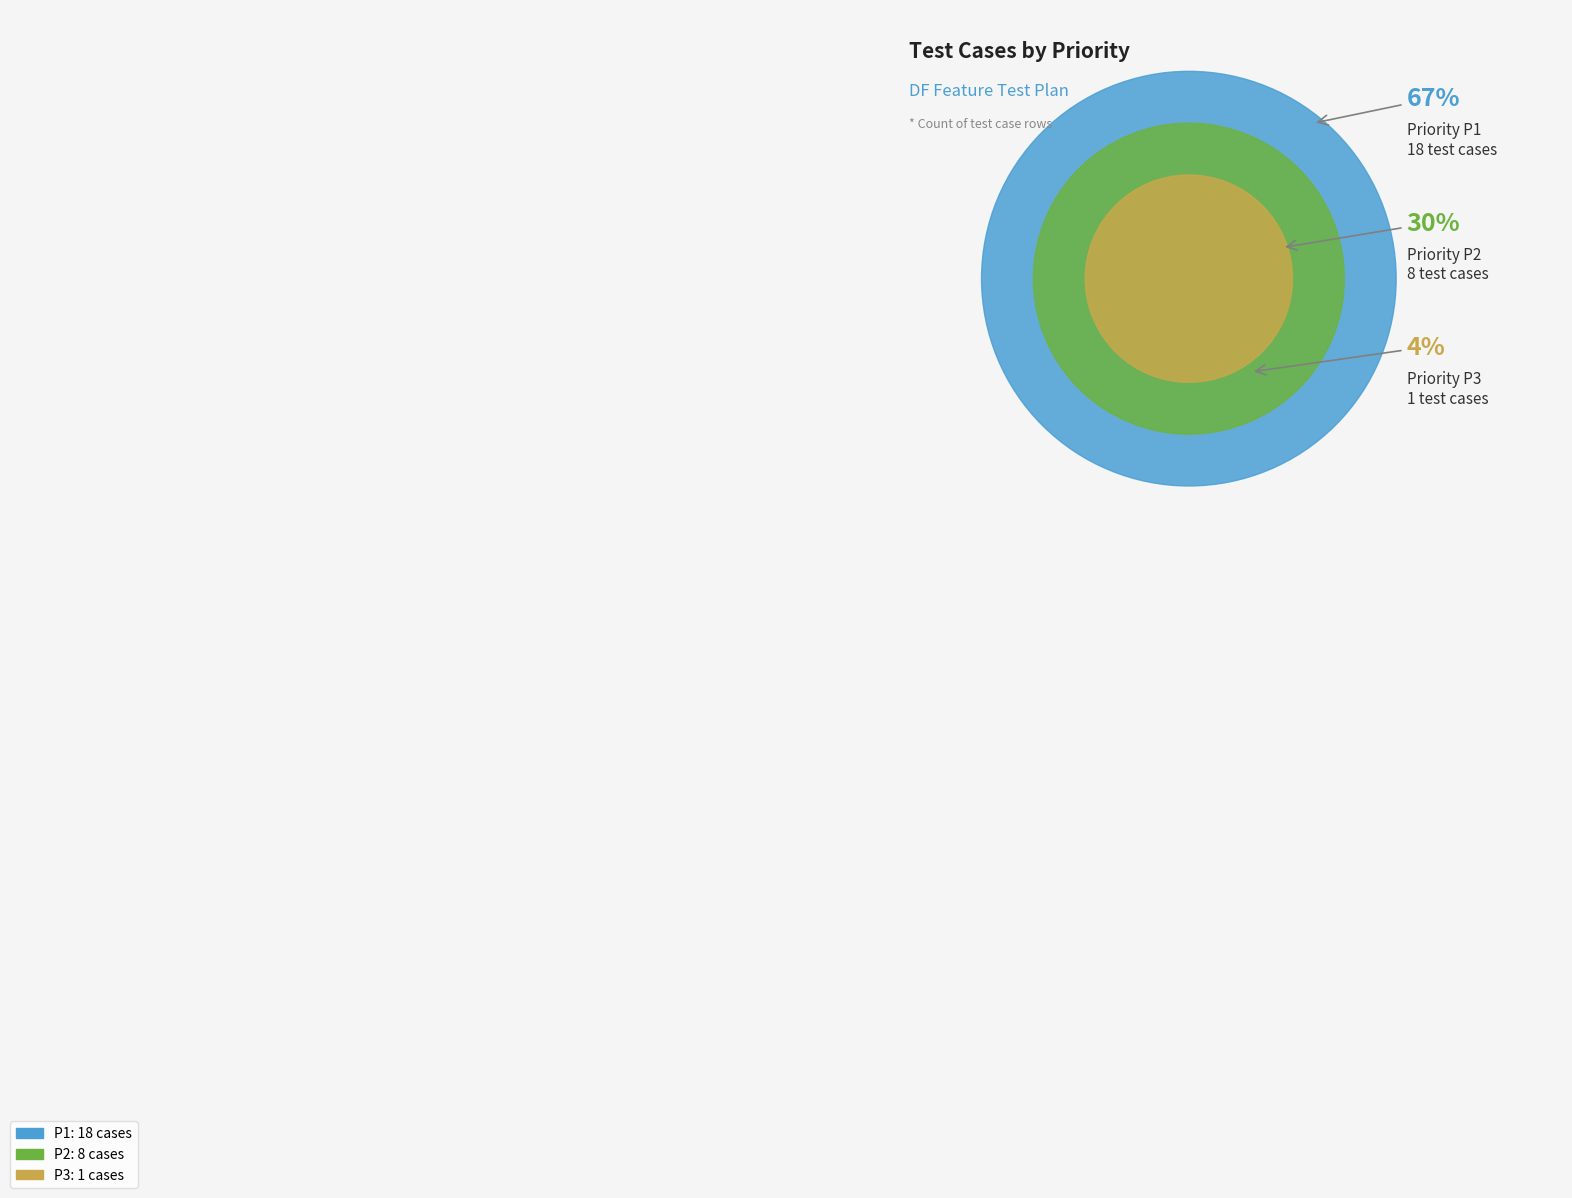

What percentage is the P2 slice, to the nearest percent?

30%